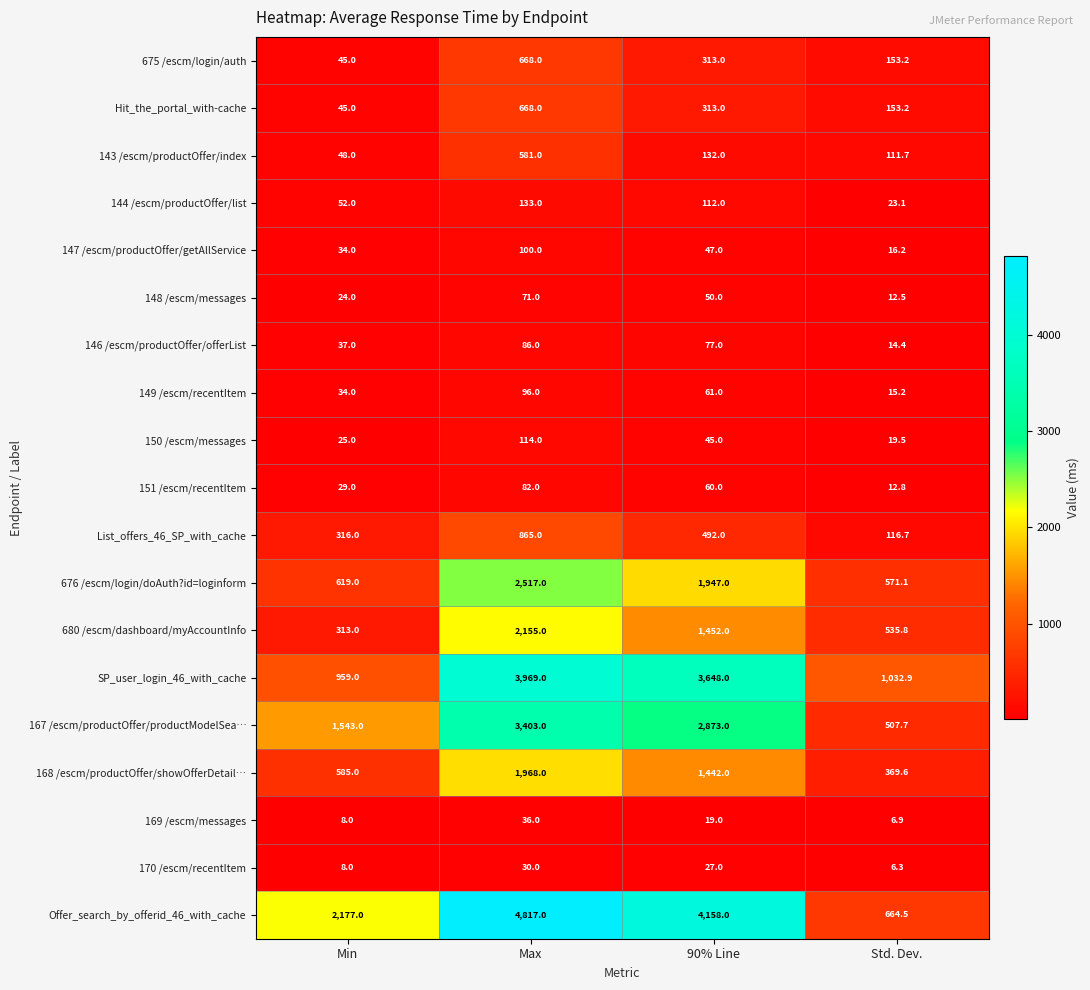

Rank the categories by 680 /escm/dashboard/myAccountInfo value from highest to lowest.

Max, 90% Line, Std. Dev., Min